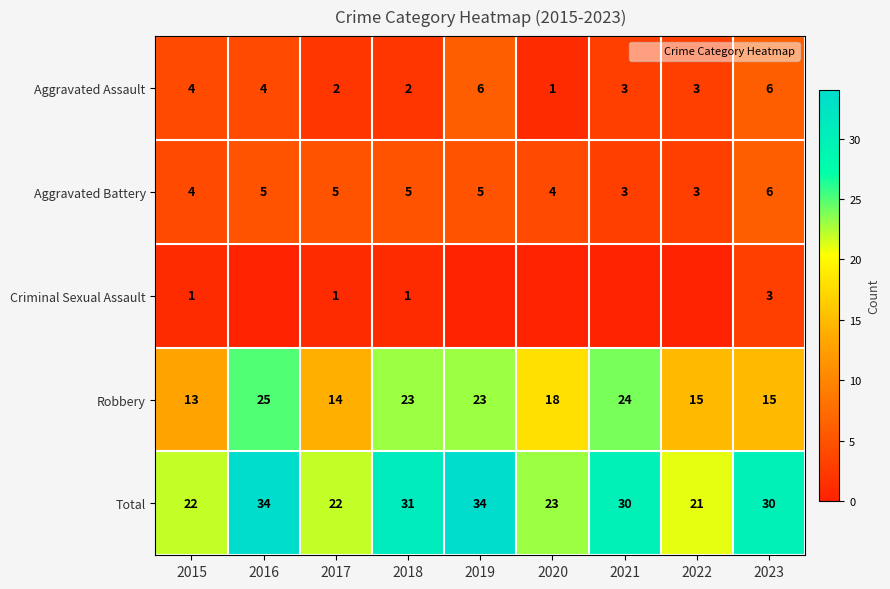

List the series in order of their peak value, lowest first.

Criminal Sexual Assault, Aggravated Assault, Aggravated Battery, Robbery, Total